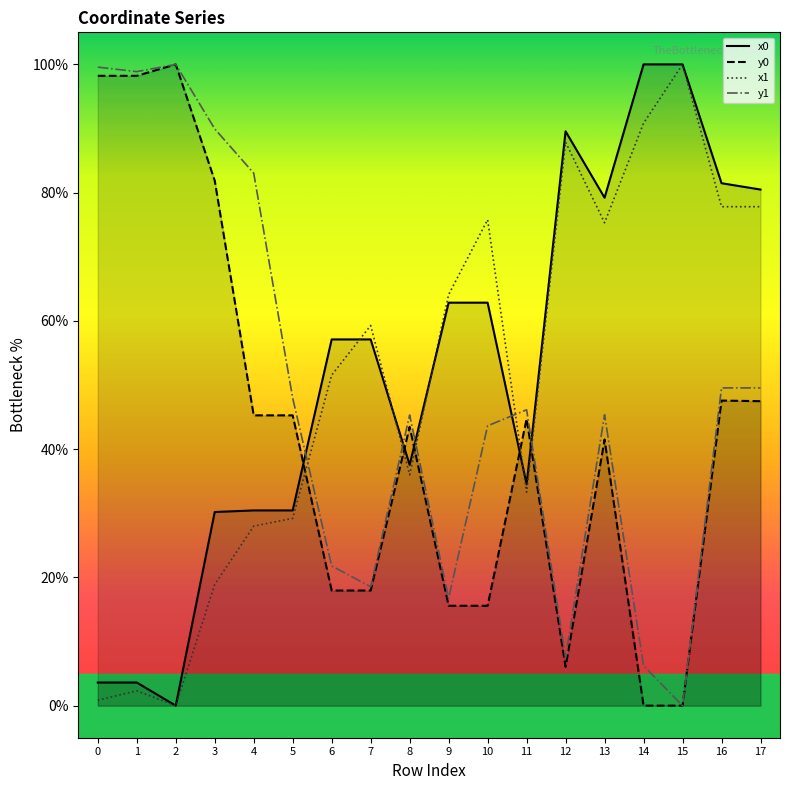

At how many categories does at least one series exceed 30?

18